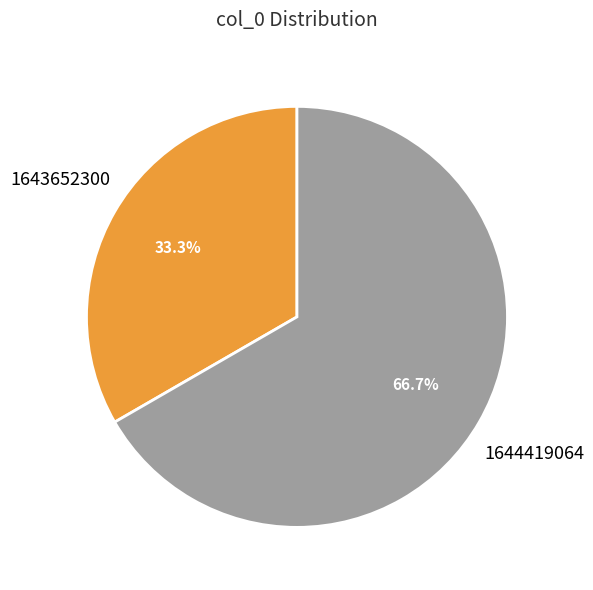

Is there any slice that represents more than half of the pie?

Yes